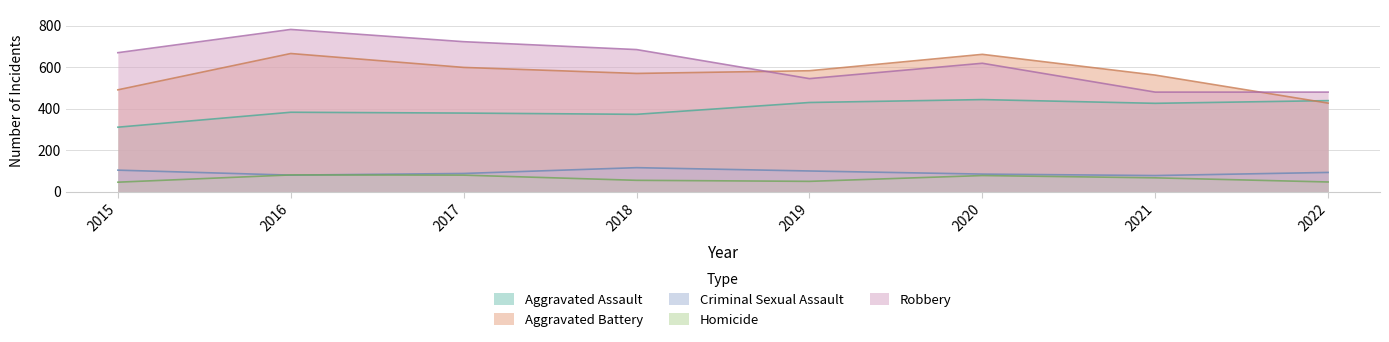

What are all the series names shown in the legend?

Aggravated Assault, Aggravated Battery, Criminal Sexual Assault, Homicide, Robbery